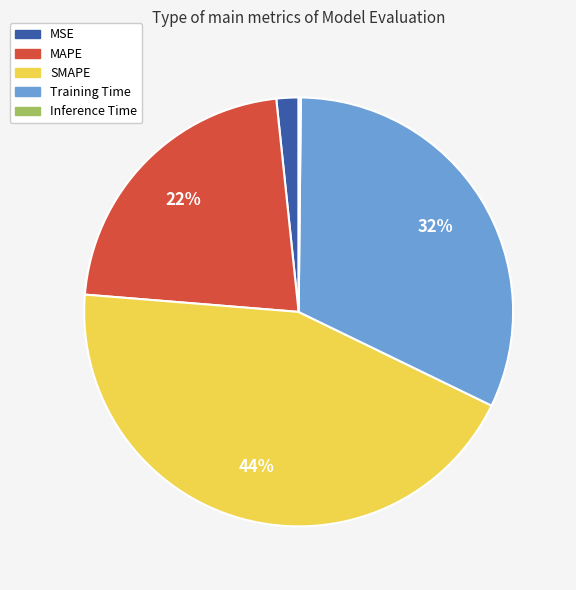

To the nearest percent, what is the average slice percentage?

20%